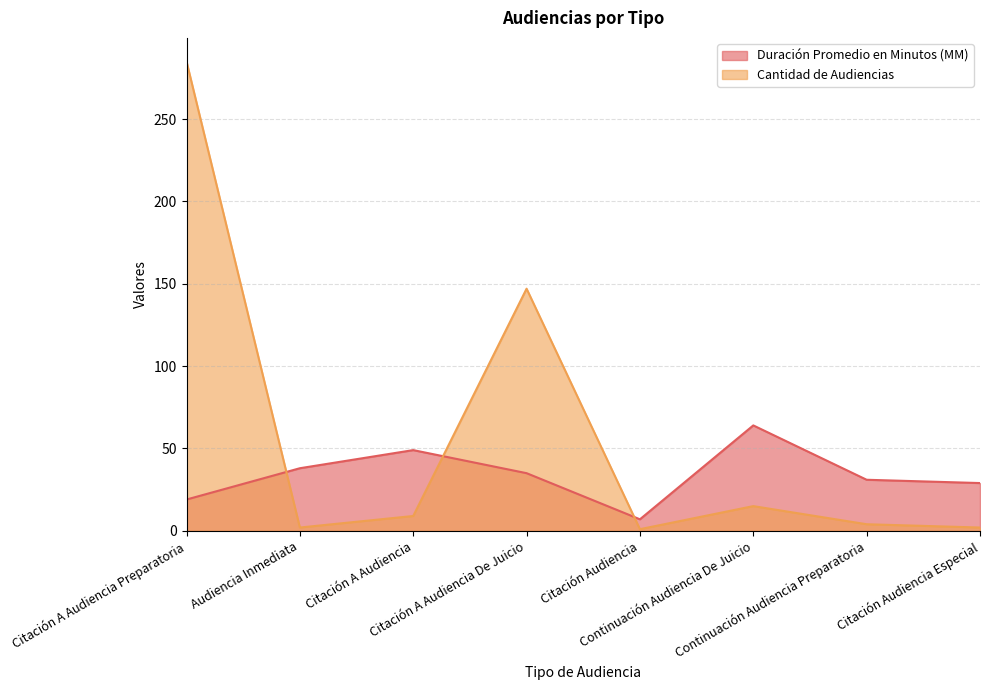

The value of Duración Promedio en Minutos (MM) at Continuación Audiencia Preparatoria is 17. True or false?

False